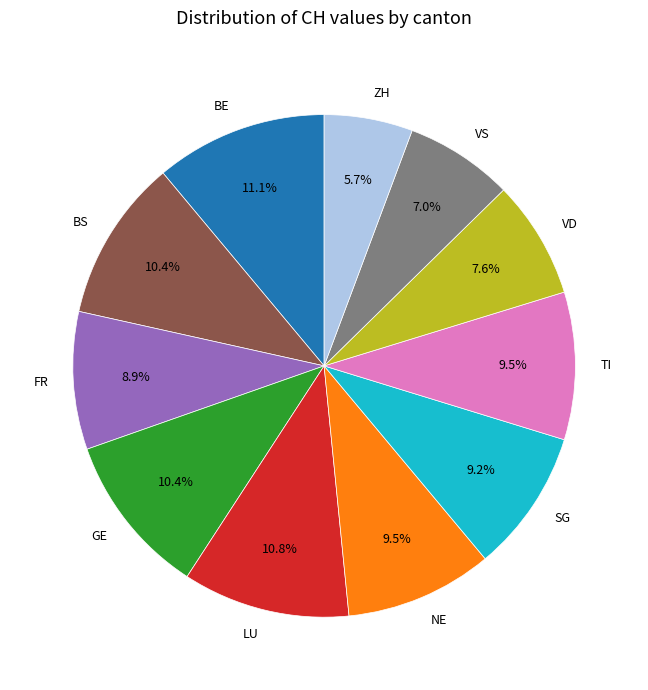

Does NE account for over 50% of the chart?

No